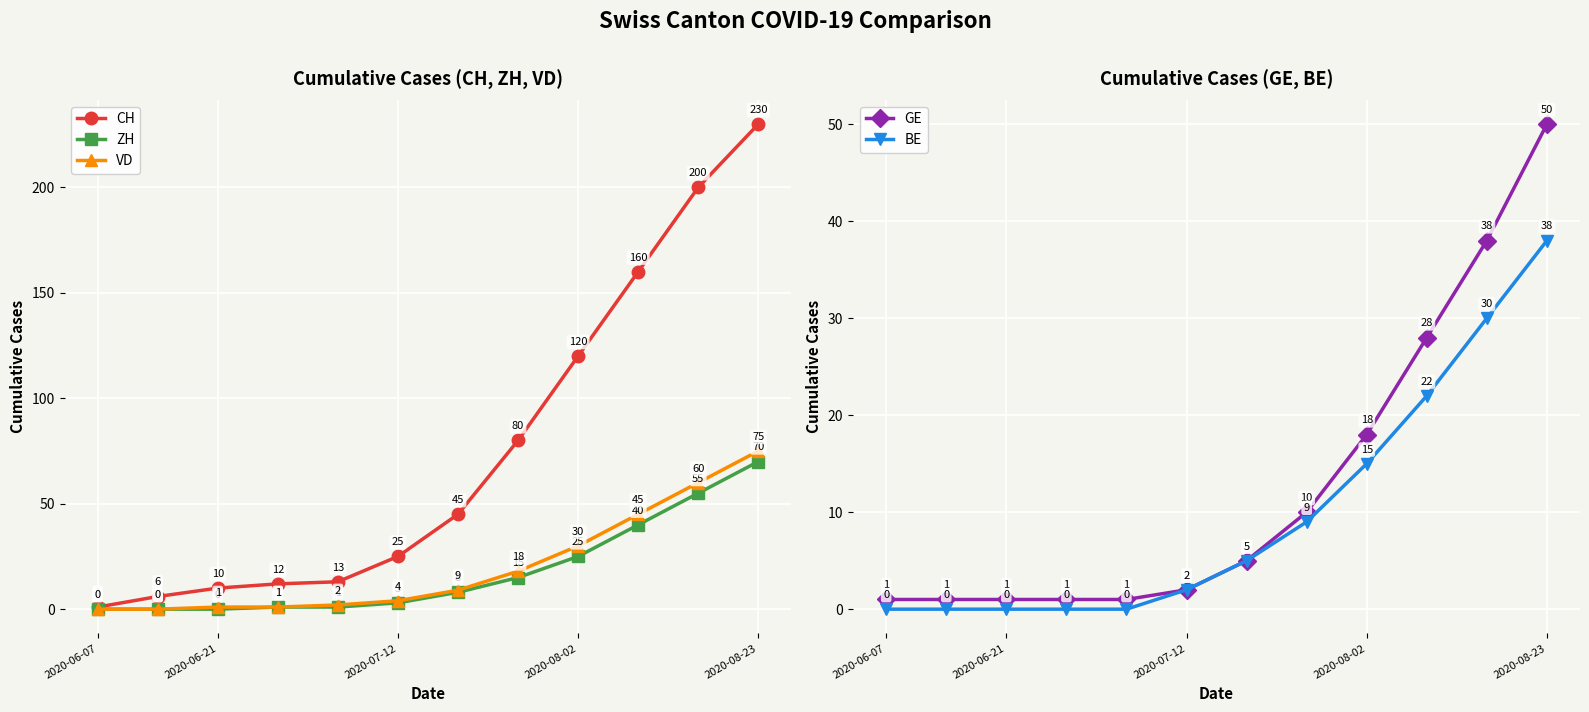

How many data points in VD are above 9?

5